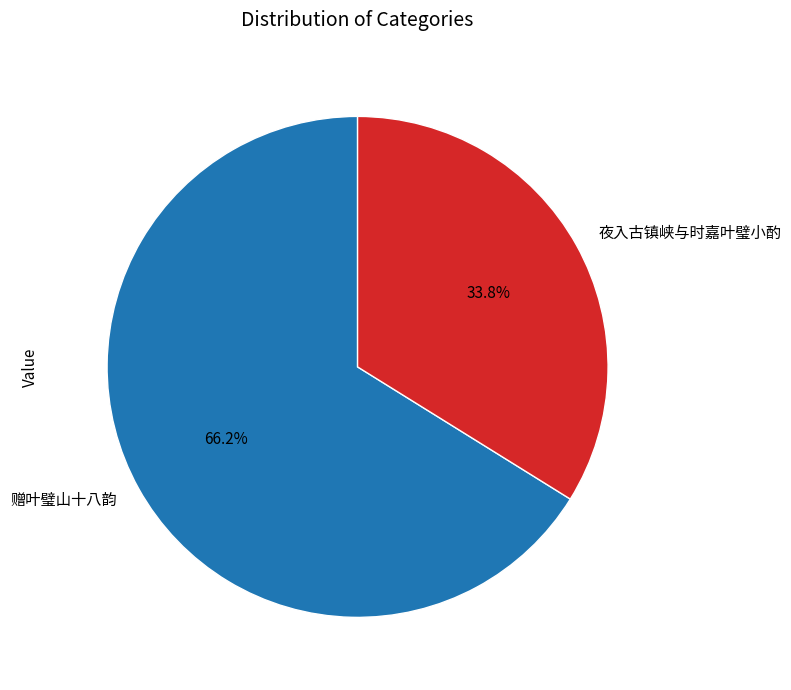

Is there a majority slice in this chart?

Yes